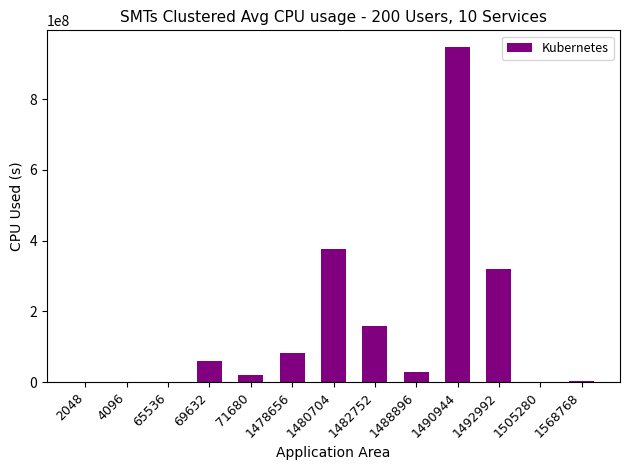

Count the number of categories in the chart.

13